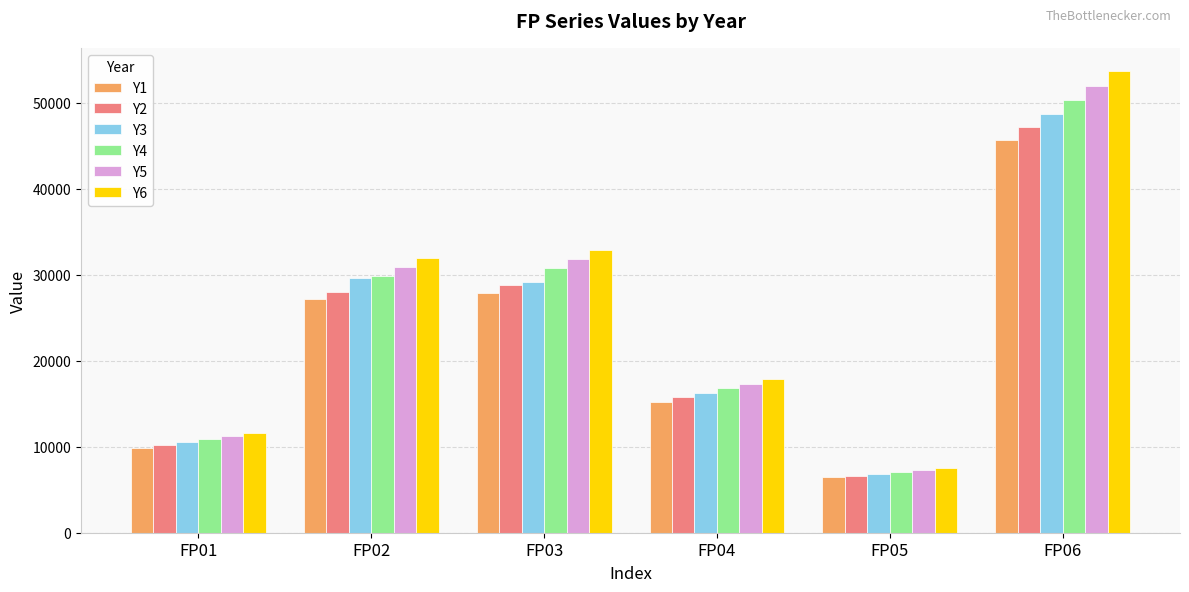

Rank the categories by Y3 value from lowest to highest.

FP05, FP01, FP04, FP03, FP02, FP06